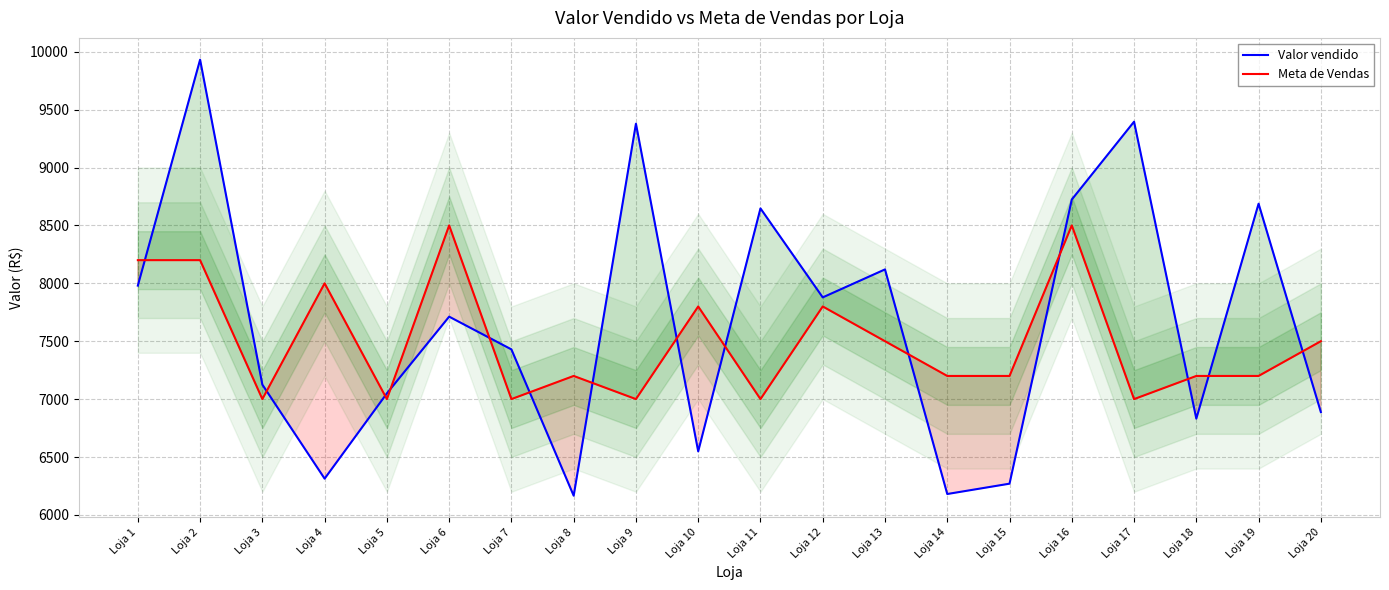

What are all the series names shown in the legend?

Valor vendido, Meta de Vendas